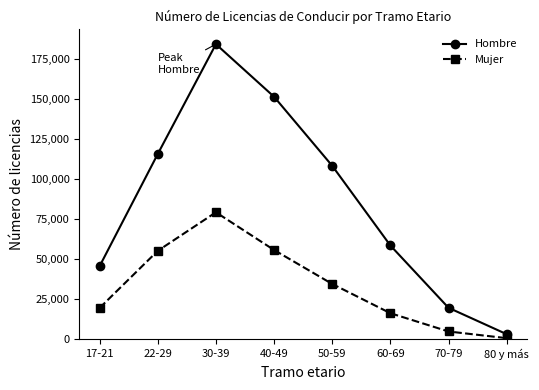

Does the chart display data point markers on the line(s)?

Yes